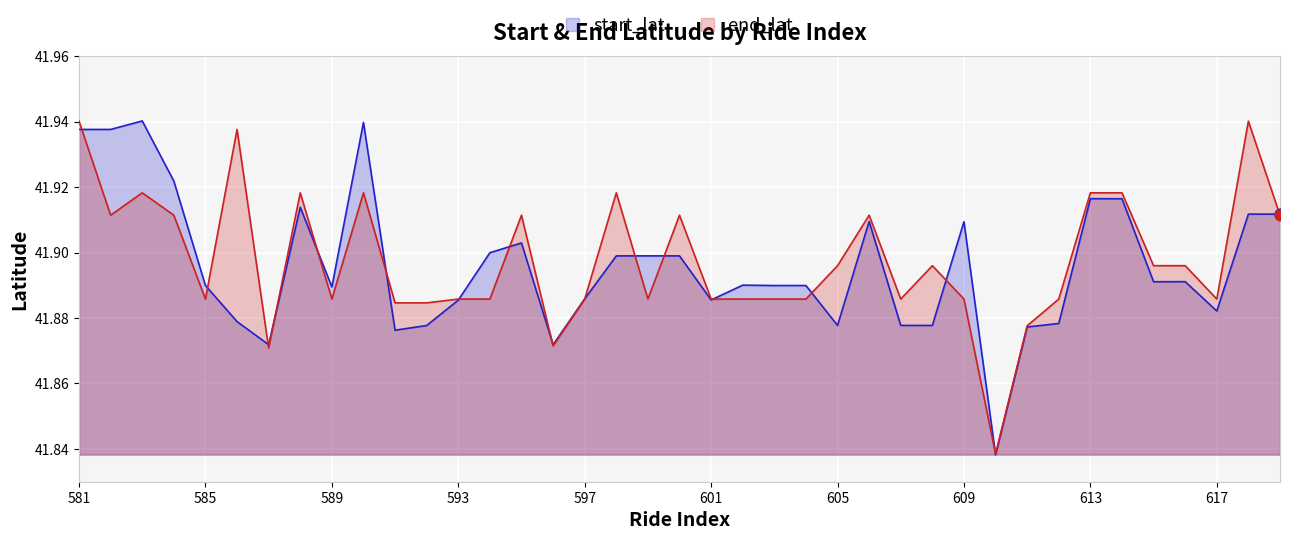

What are all the series names shown in the legend?

start_lat, end_lat